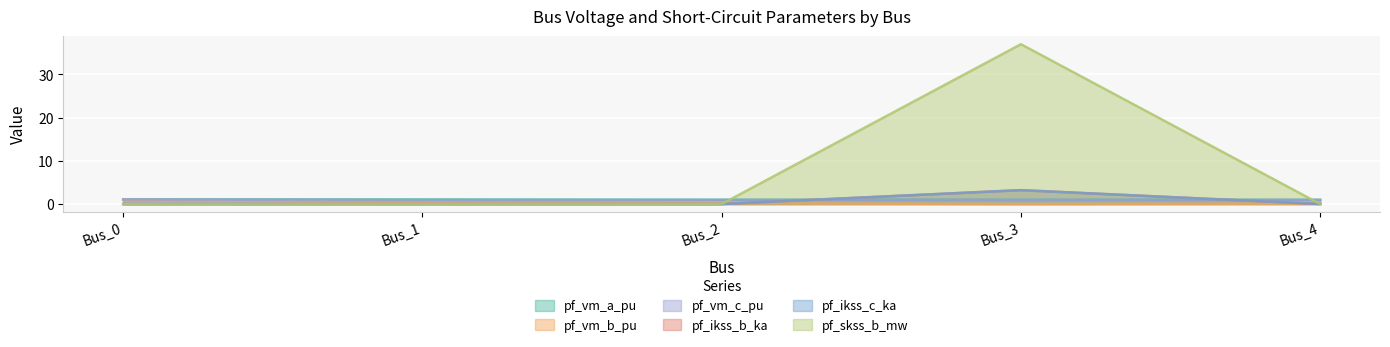

What is the difference between the highest and lowest values at Bus_1?

1.1